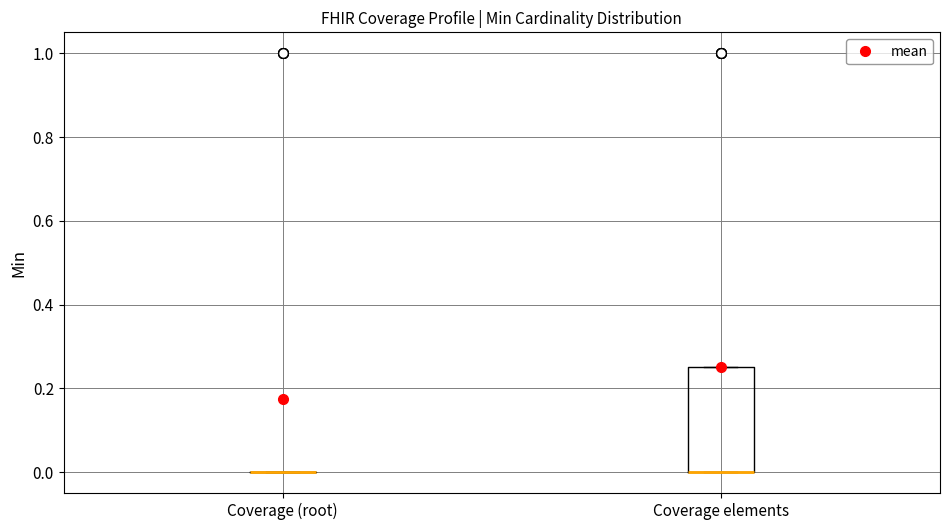

Where is the lower edge of the box for Coverage elements on the y-axis? The values are not printed on the chart, so give them approximately, as read against the axis.

0.00